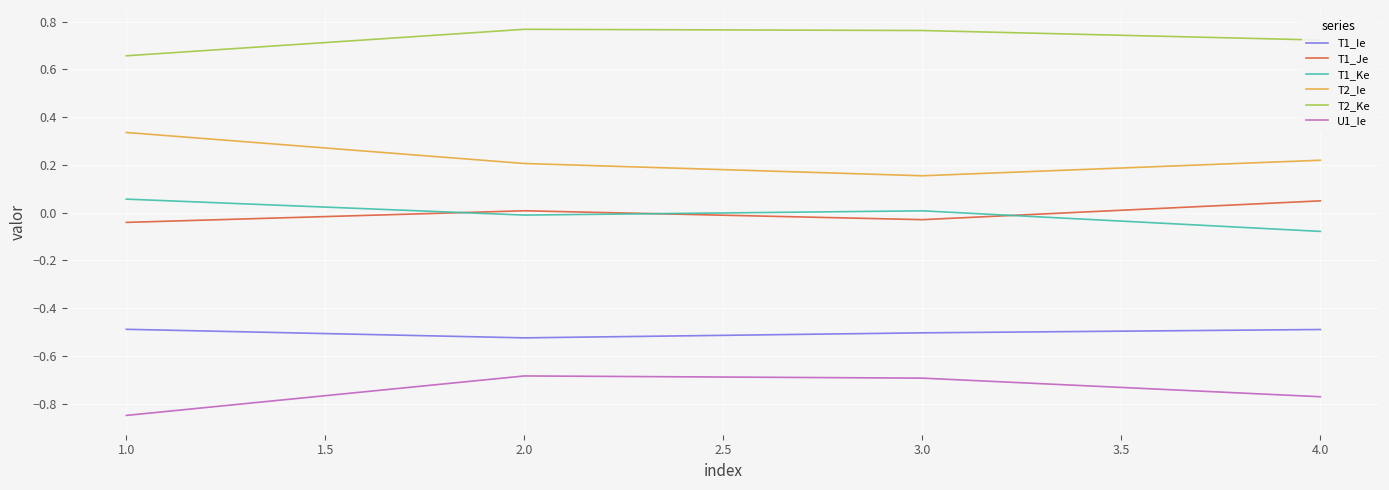

True or false: T1_Ie and U1_Ie intersect in this chart.

False